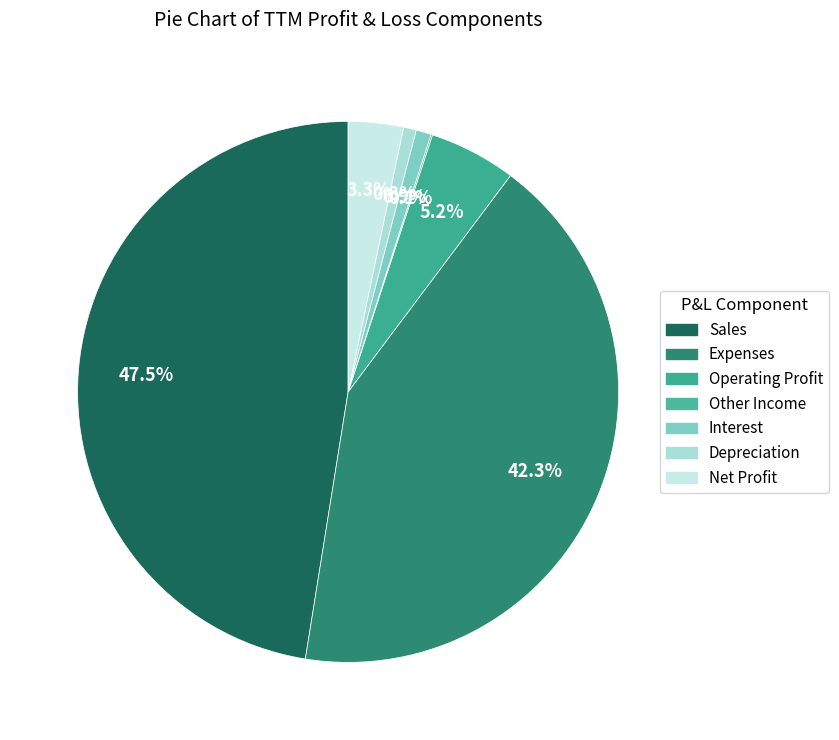

Is it true that Net Profit is 3% of the pie?

True